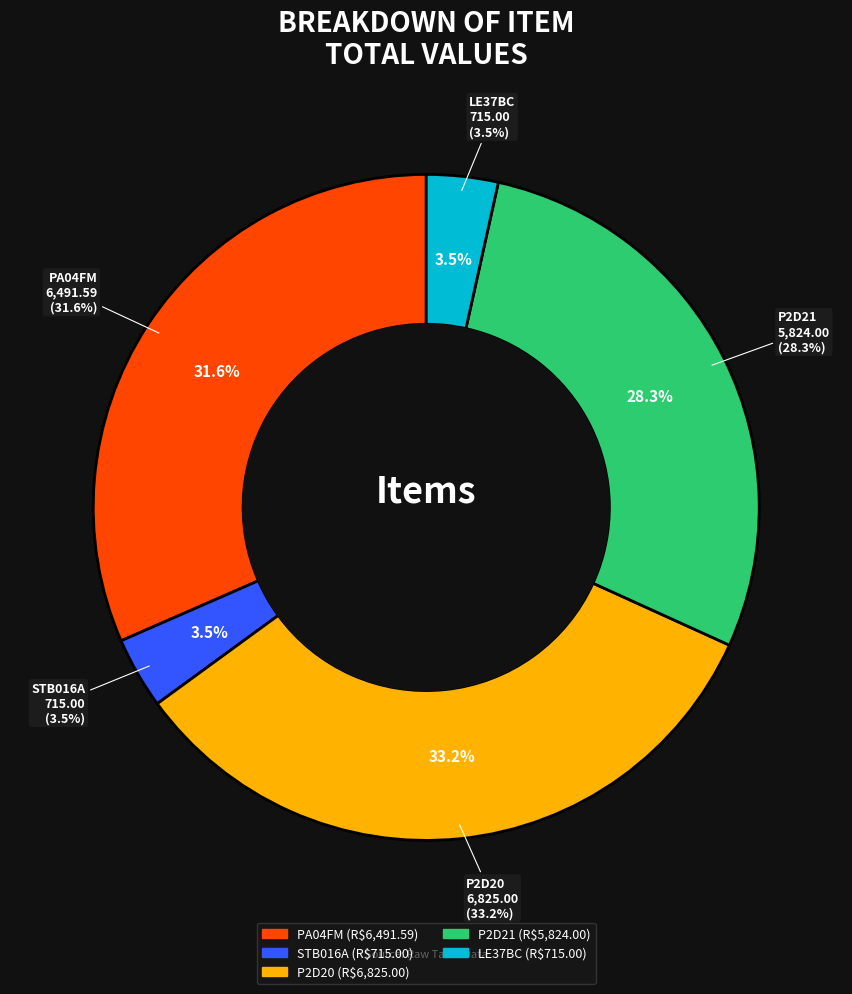

Which slice is the smallest?

STB016A